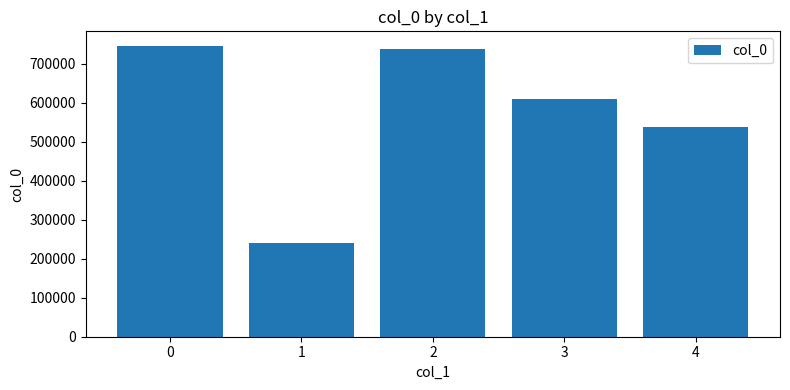

Does the chart contain stacked bars?

No